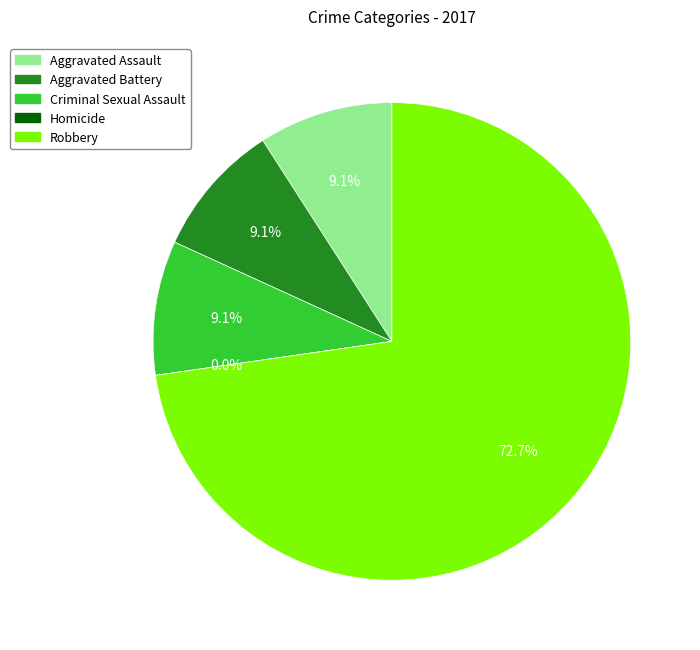

What percentage is NOT represented by 3?

100.0%